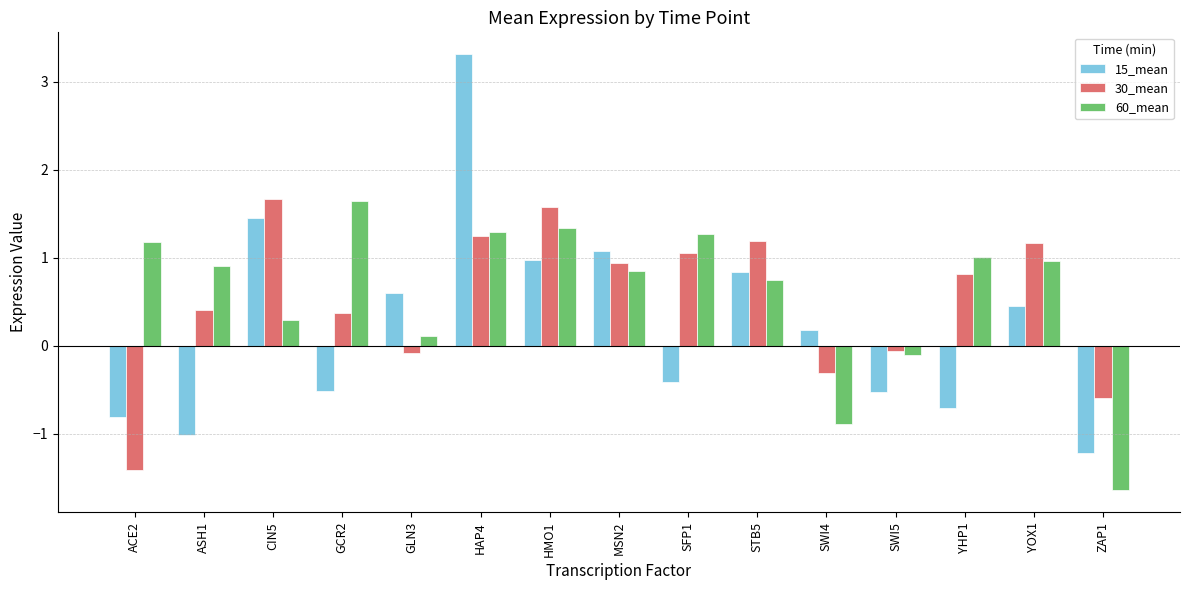

At how many categories does at least one series exceed -1?

15